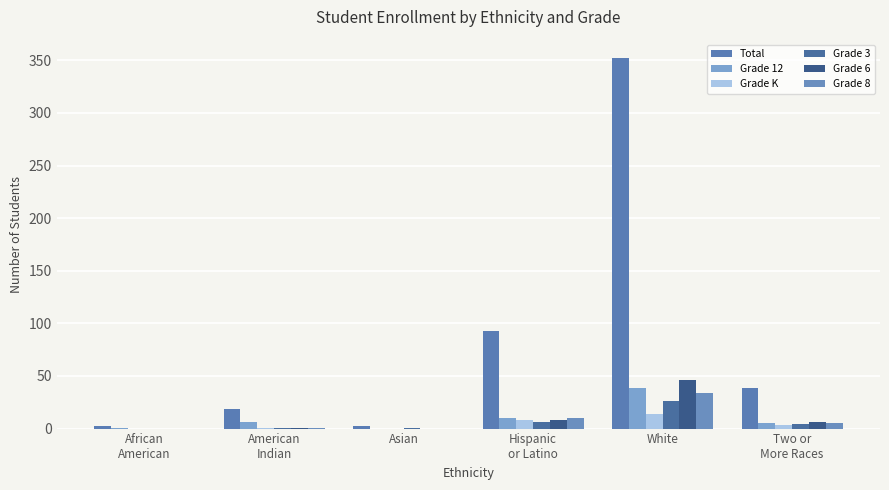

What is the value of the Grade 8 bar at the 6th from the left?

5